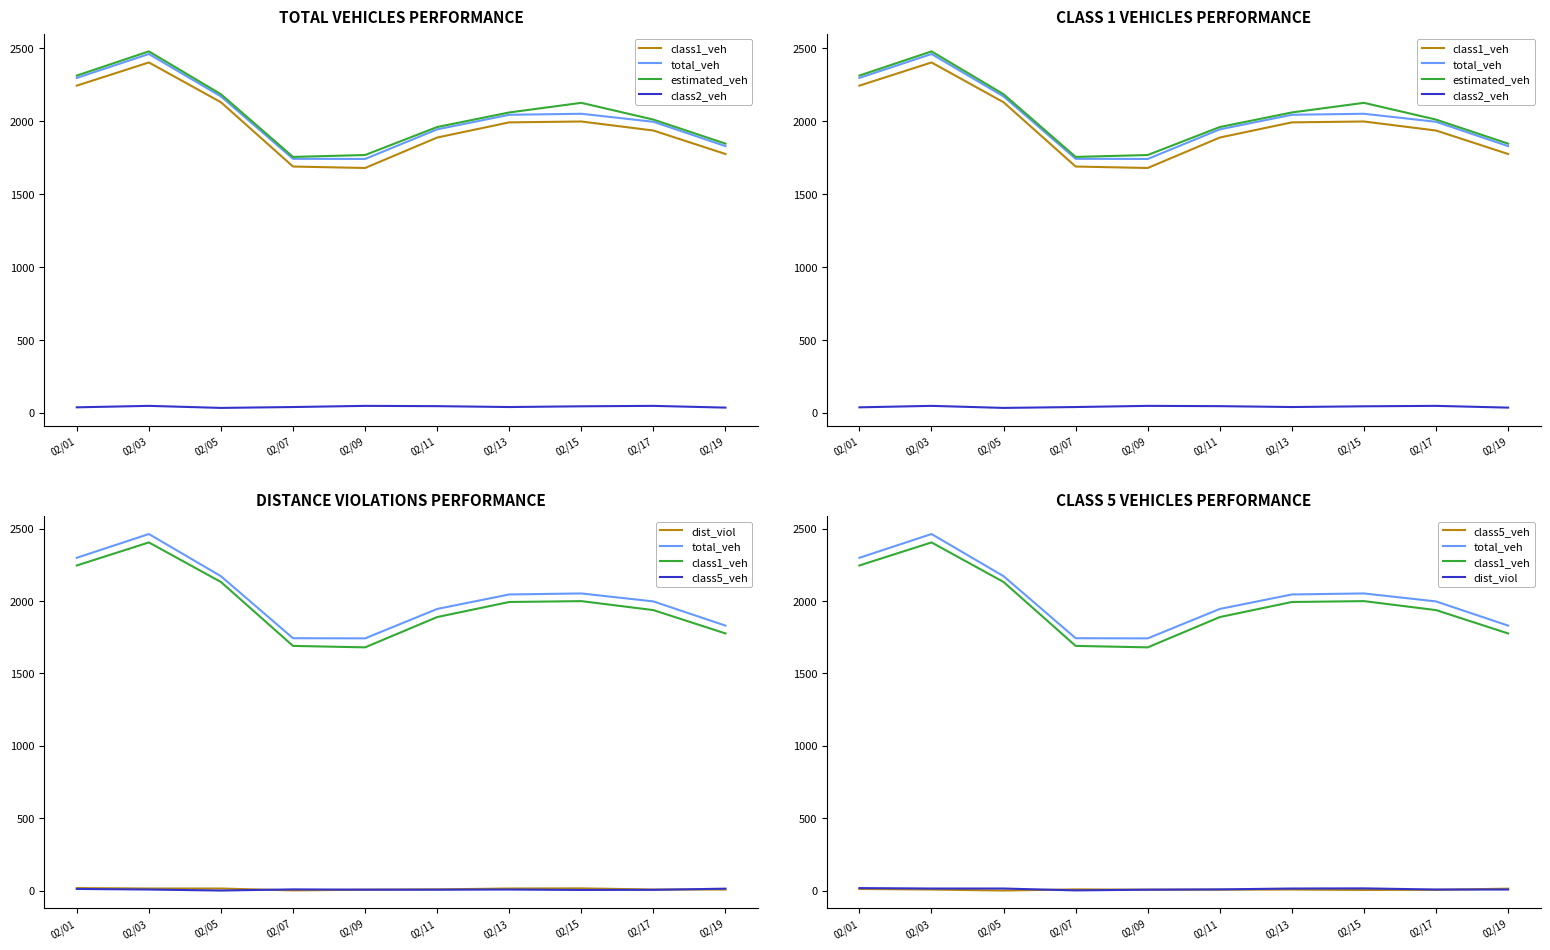

Reading left to right, extract all data points from this chart.

class1_veh: 2245	2404	2131	1690	1680	1889	1993	1999	1937	1776
total_veh: 2298	2462	2171	1743	1742	1945	2045	2052	1997	1830
estimated_veh: 2314	2480	2186	1756	1769	1961	2061	2127	2012	1847
class2_veh: 38	48	34	40	48	46	40	45	48	36
dist_viol: 19	16	16	3	8	10	16	17	9	9
class5_veh: 13	9	2	10	8	8	9	6	7	15